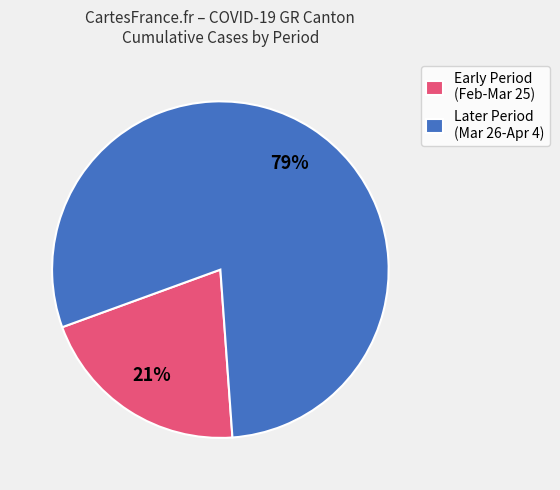

Do Later Period (Mar 26-Apr 4) and Early Period (Feb-Mar 25) together represent more than half of the pie?

Yes